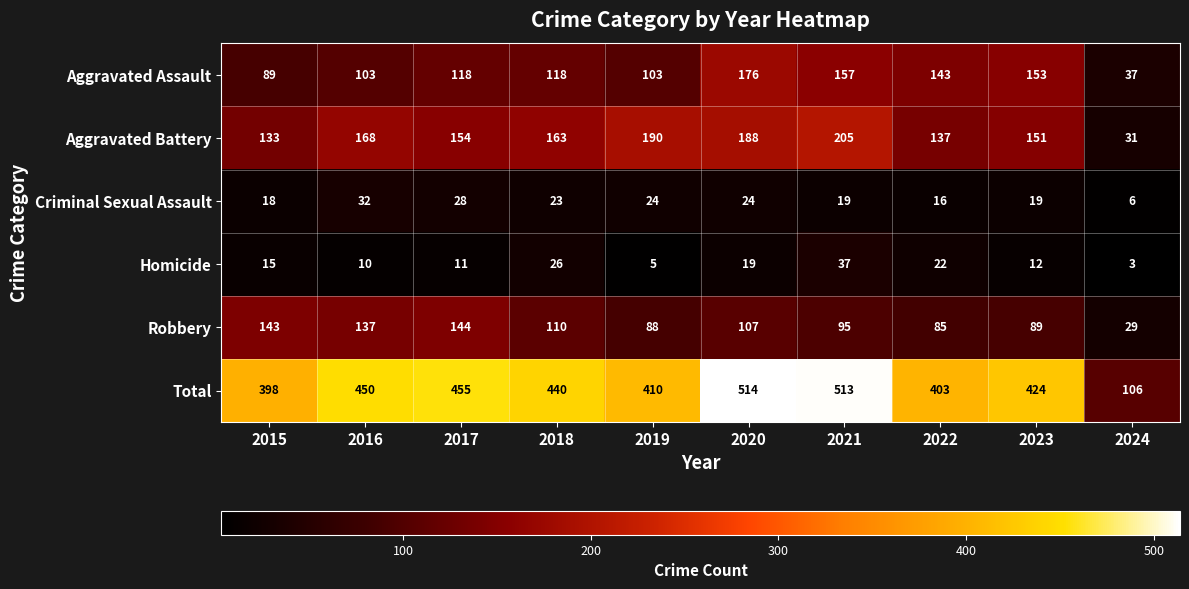

Between 2017 and 2018, which series saw the biggest shift?

Robbery